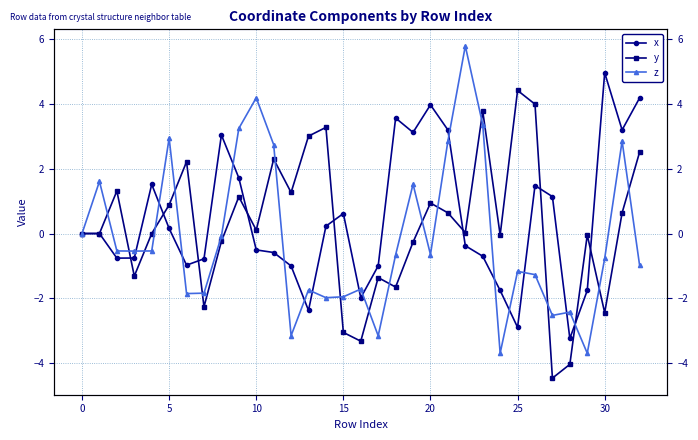

How many series are shown in this chart?

3